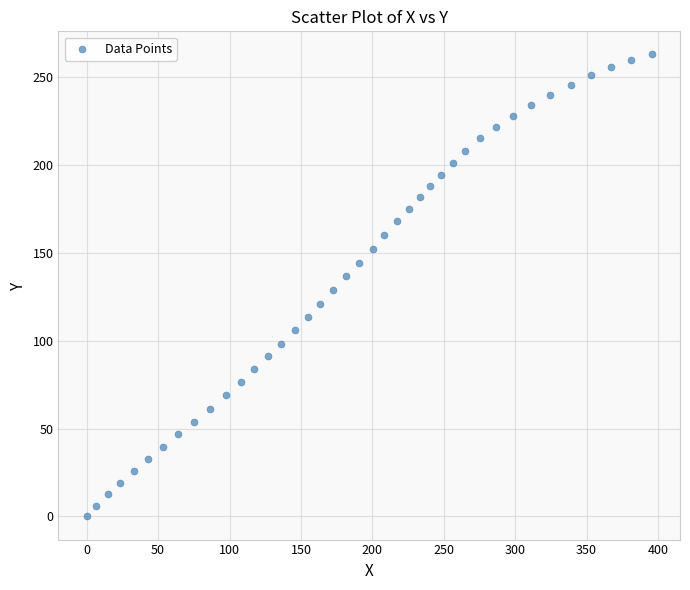

What is the range of Y values (max minus min)?

262.6